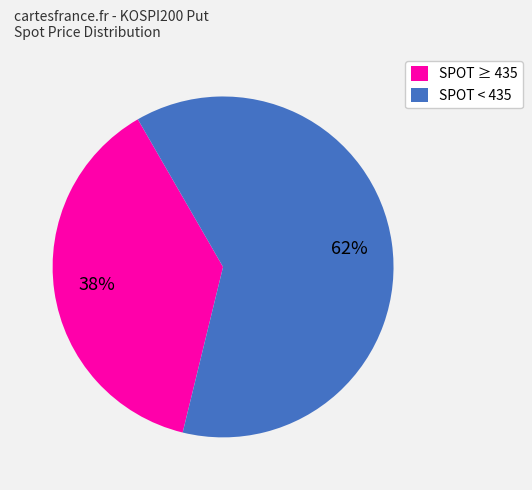

True or false: SPOT < 435 accounts for 62% of the total.

True